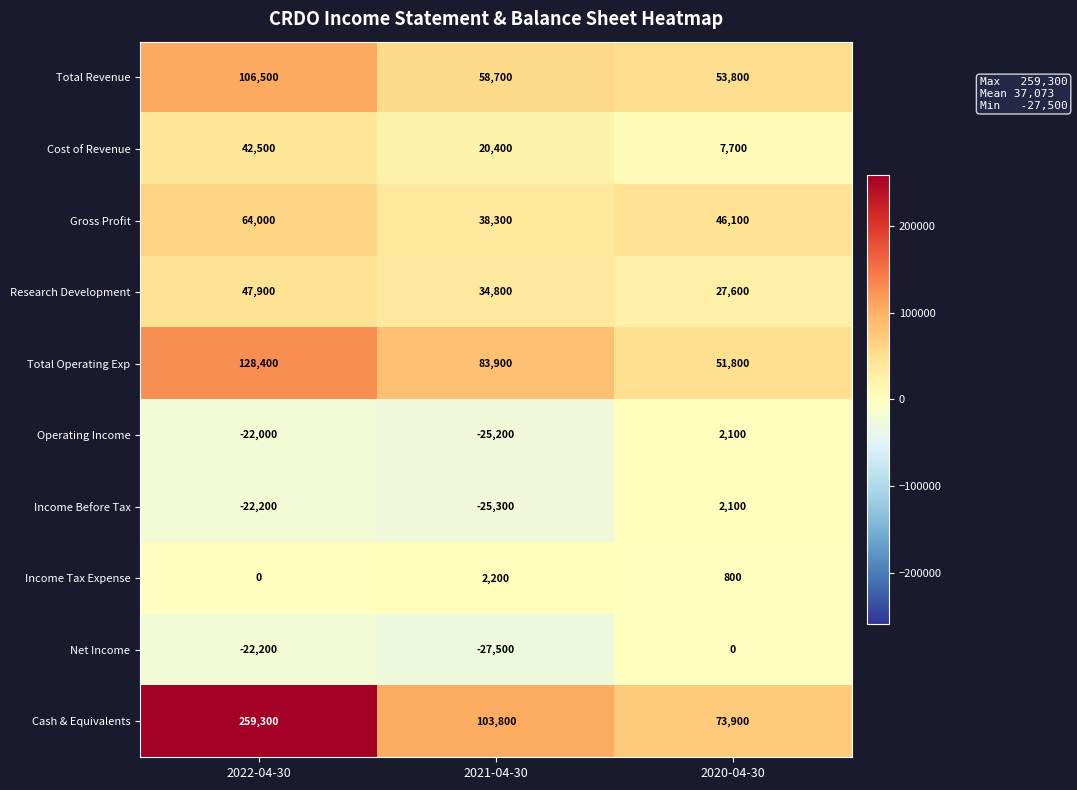

Count the number of categories in the chart.

3